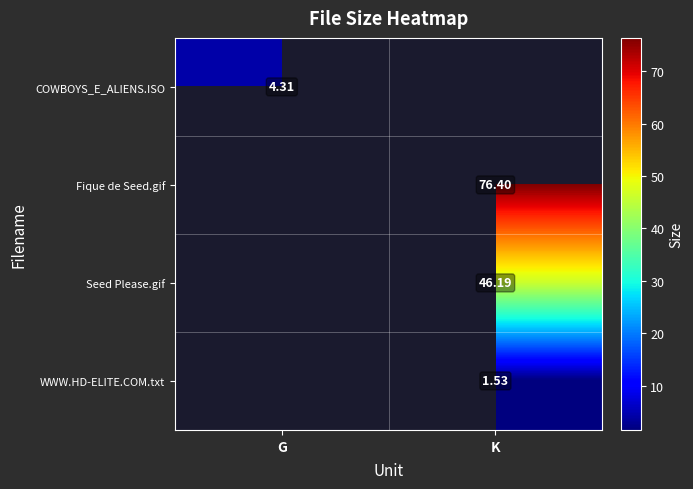

What is the minimum value shown in the chart?

1.5